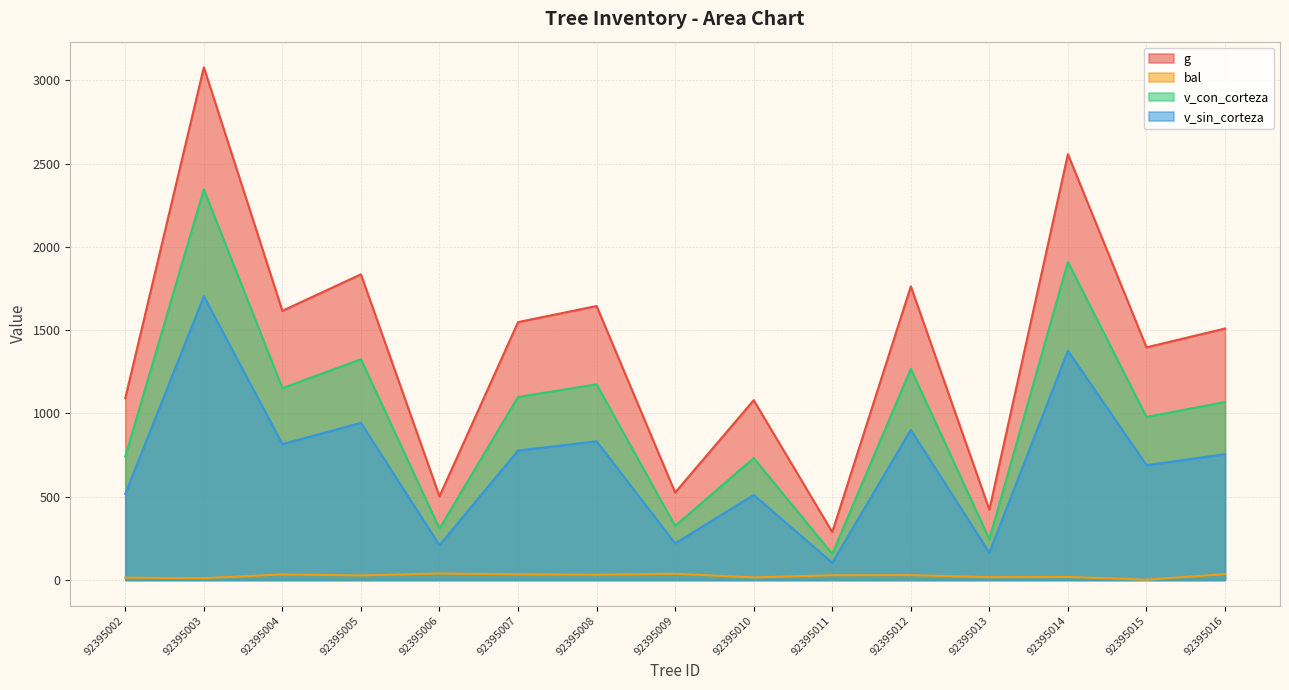

True or false: g and v_sin_corteza cross at least once.

False